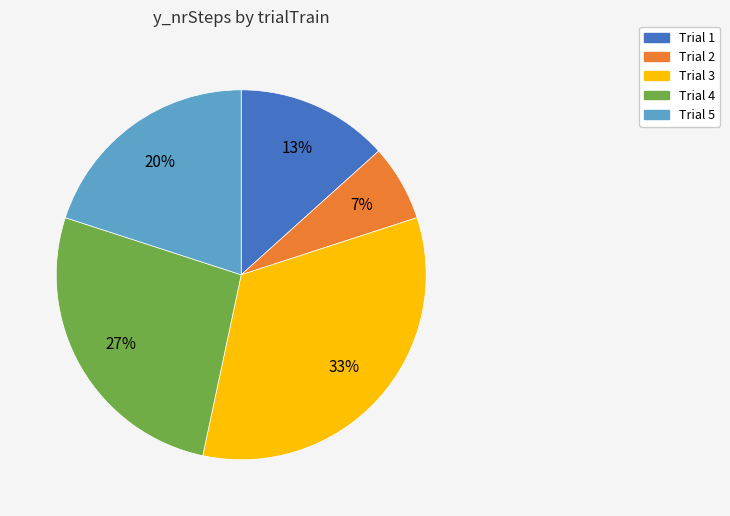

Is the sum of Trial 5 and Trial 2 greater than half?

No